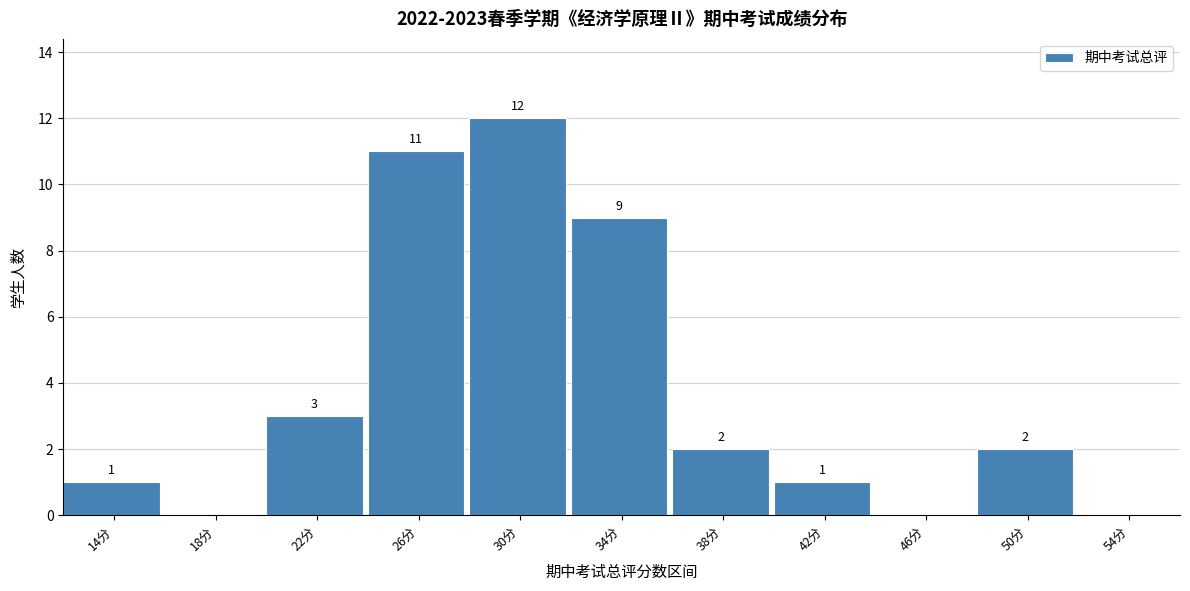

Reading left to right, extract all data points from this chart.

14分=1	18分=0	22分=3	26分=11	30分=12	34分=9	38分=2	42分=1	46分=0	50分=2	54分=0